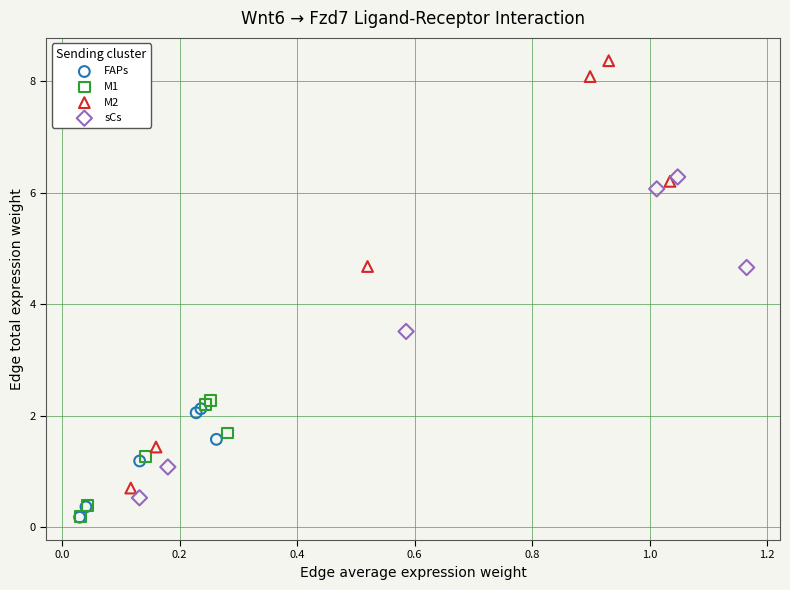

What are all the series names shown in the legend?

FAPs, M1, M2, sCs